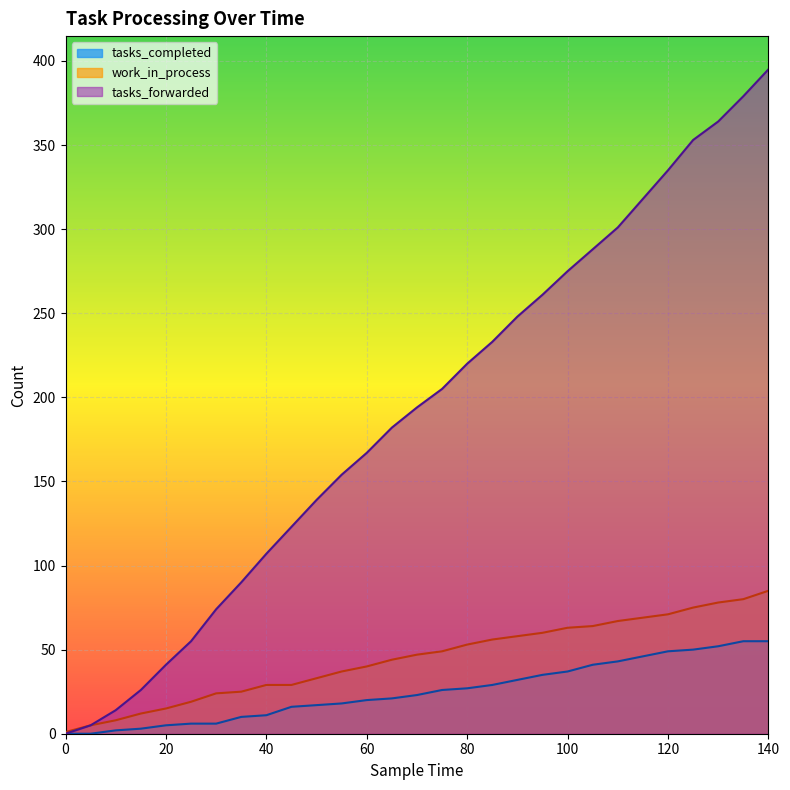

True or false: tasks_forwarded has a value of 66 at 45.

False